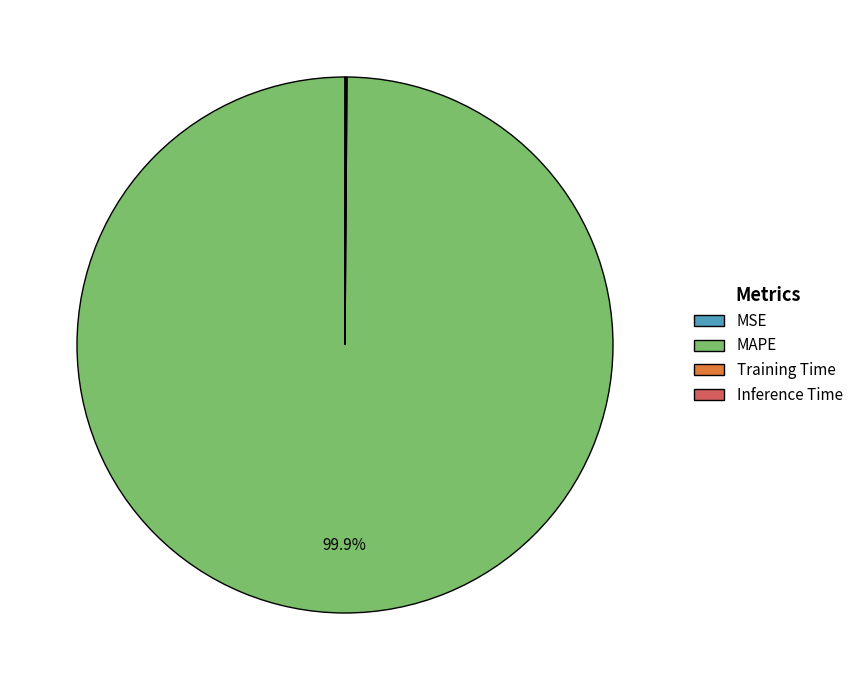

Which slice is the largest?

MAPE